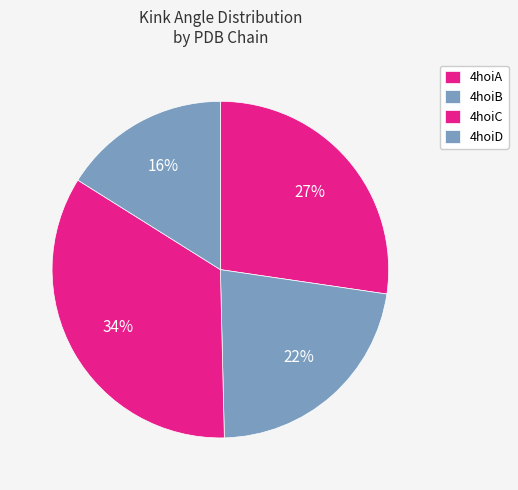

To the nearest percent, what is the average slice percentage?

25%